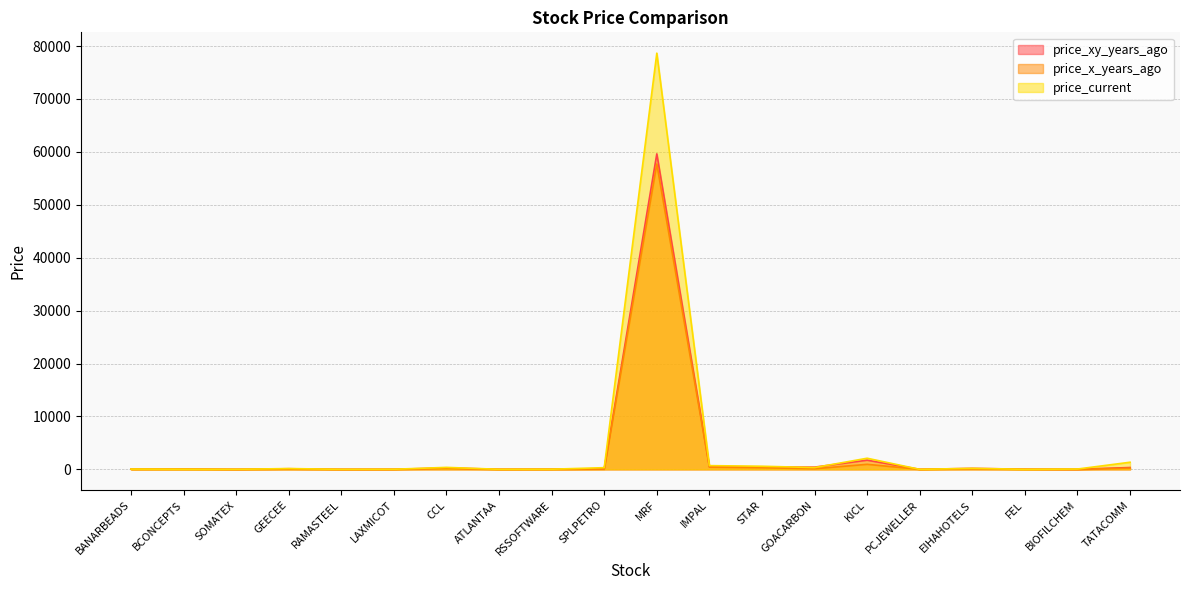

Reading left to right, list all the values displayed in this chart.

price_xy_years_ago: 43.8	71.8	4.8	118.8	1.5	12.7	267.5	19.2	33.6	100.4	59622.9	533.7	451.5	424.3	1735.1	8.3	186.3	38.0	7.0	351.6
price_x_years_ago: 27.0	19.7	1.9	42.9	0.2	7.0	170.3	2.7	11.8	58.9	57704.8	419.2	317.9	114.7	955.5	1.1	102.0	8.7	7.5	219.7
price_current: 58.0	34.3	8.0	156.8	3.2	23.8	375.1	14.4	32.5	321.5	78653.7	706.3	591.5	341.1	2103.5	2.7	199.5	9.2	63.0	1348.5